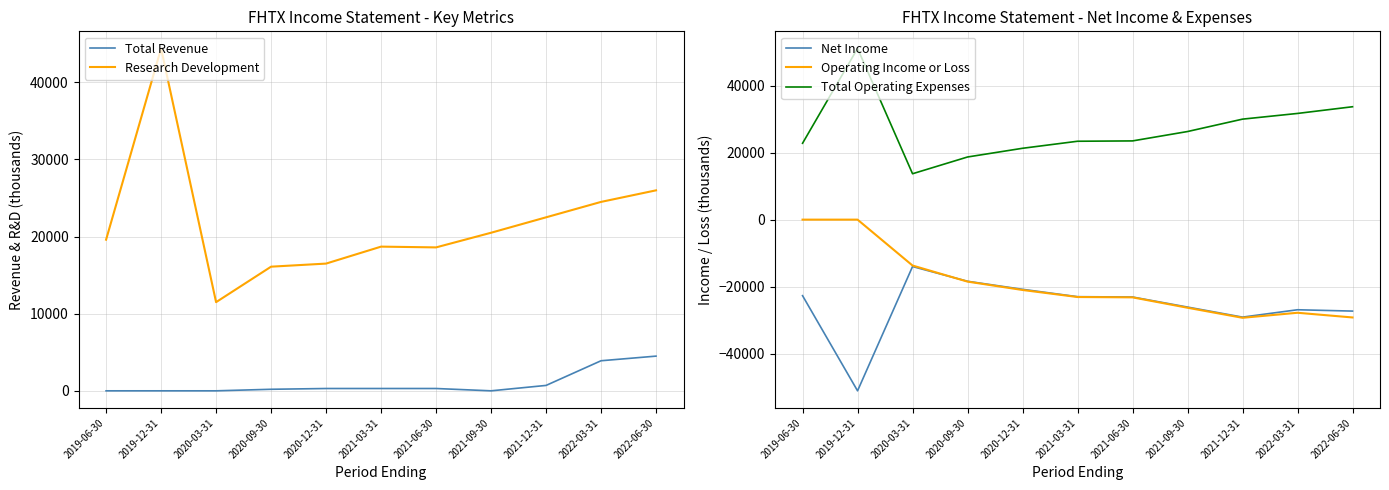

True or false: Total Operating Expenses and Net Income intersect in this chart.

False